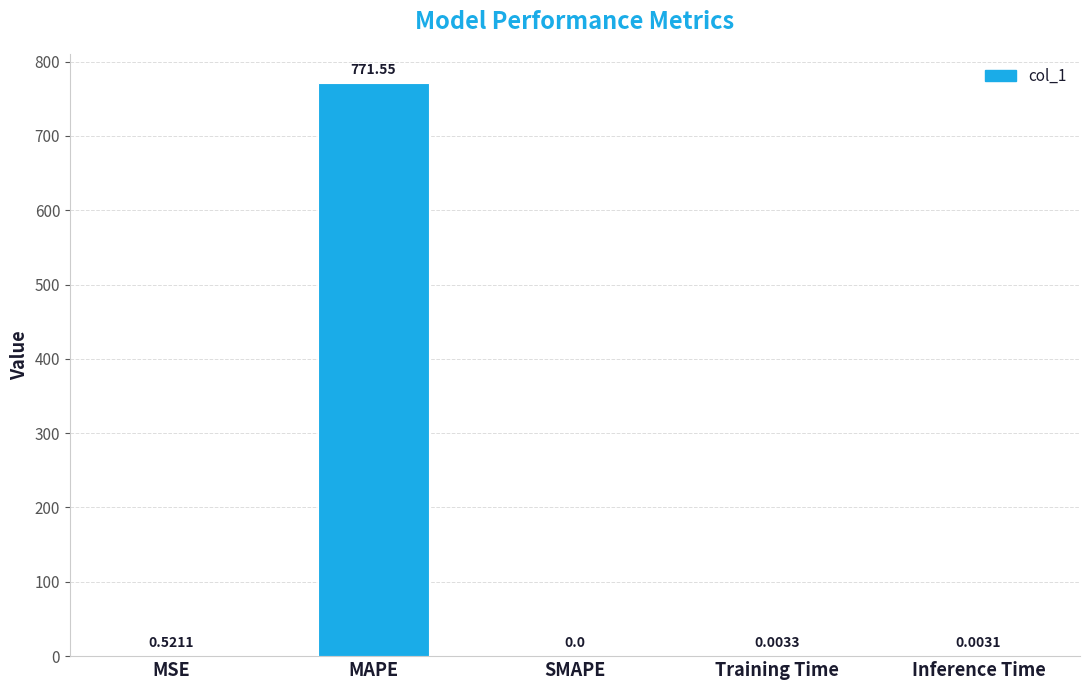

Which has a higher value, MSE or SMAPE?

MSE